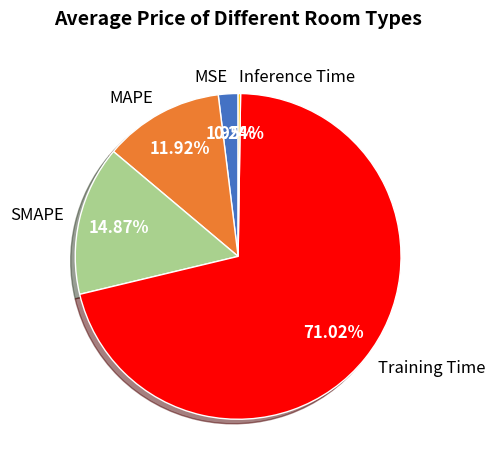

The SMAPE slice represents 15% of the pie. True or false?

True